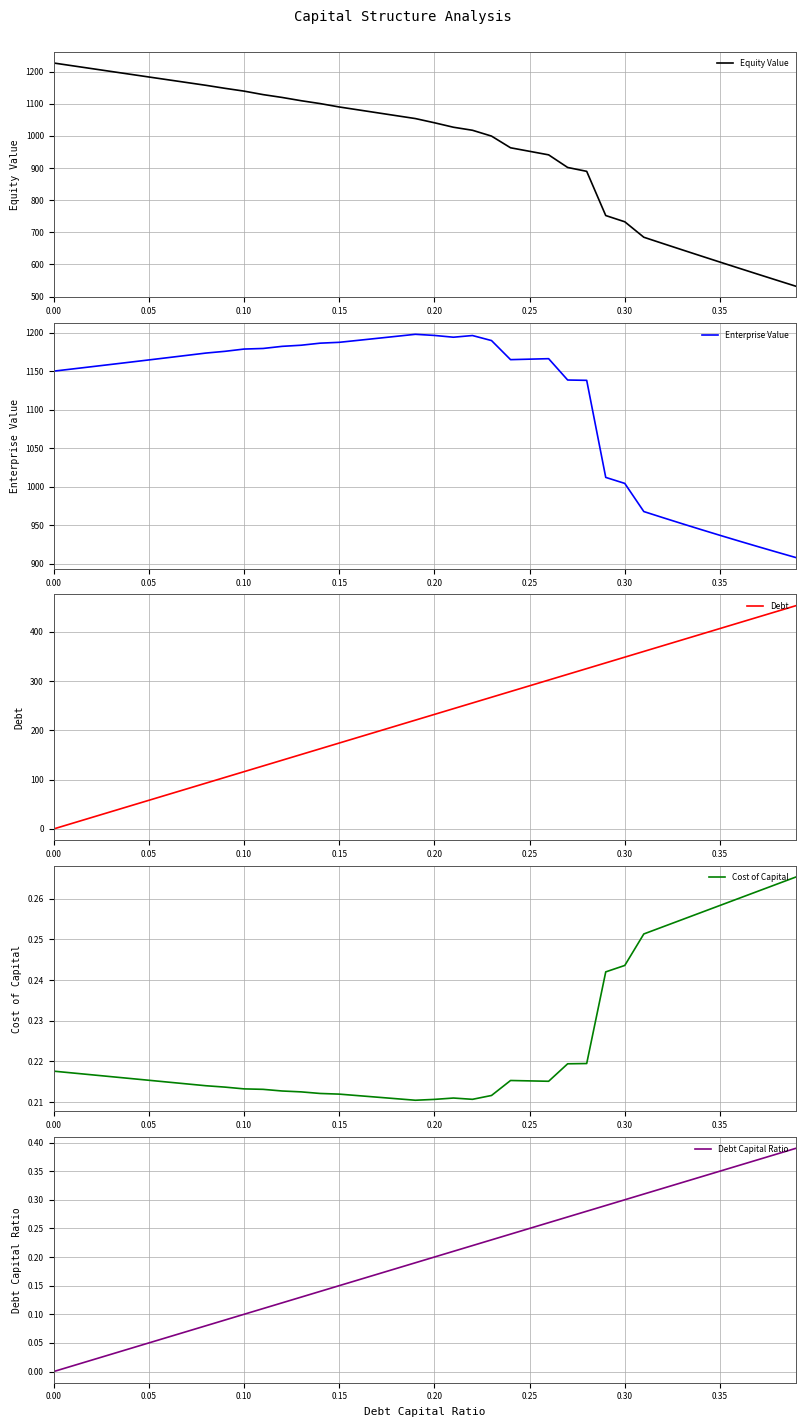

What is the minimum value for Cost of Capital?

0.2